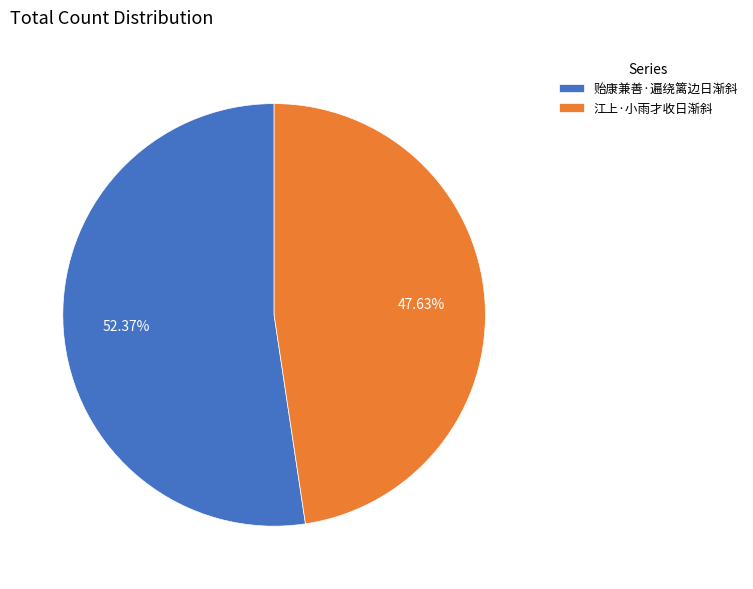

What percentage is the 江上·小雨才收日渐斜 slice, to the nearest percent?

48%